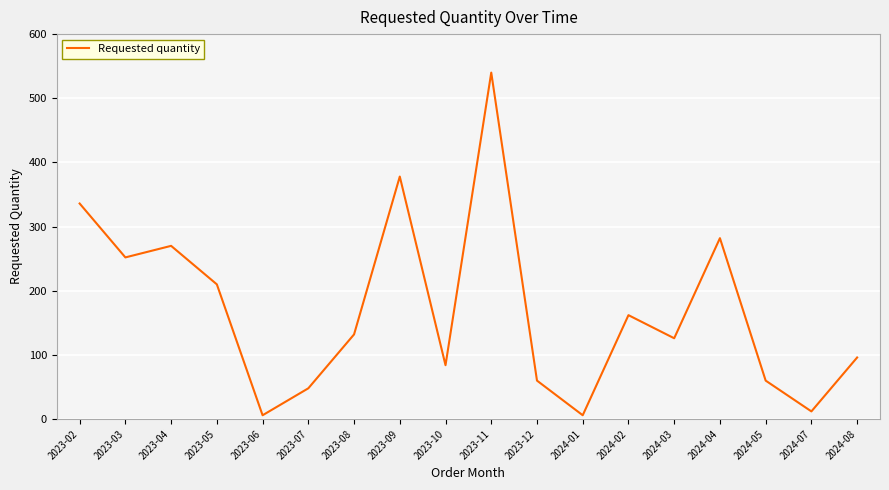

Between 2023-12 and 2024-02, which is larger?

2024-02